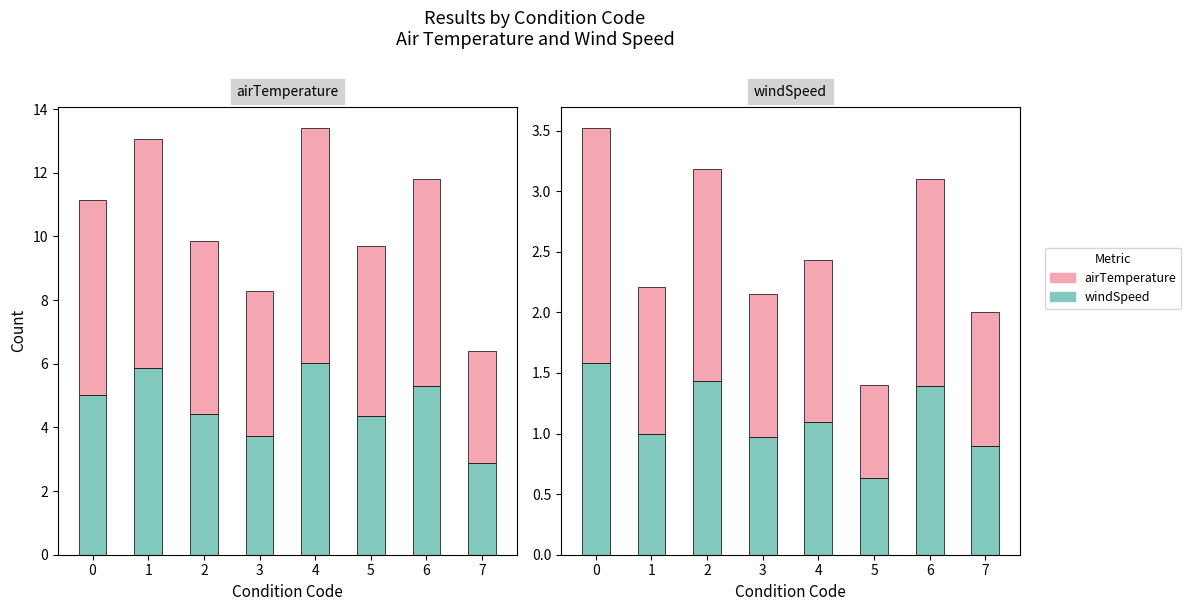

How many categories are shown in the chart?

8